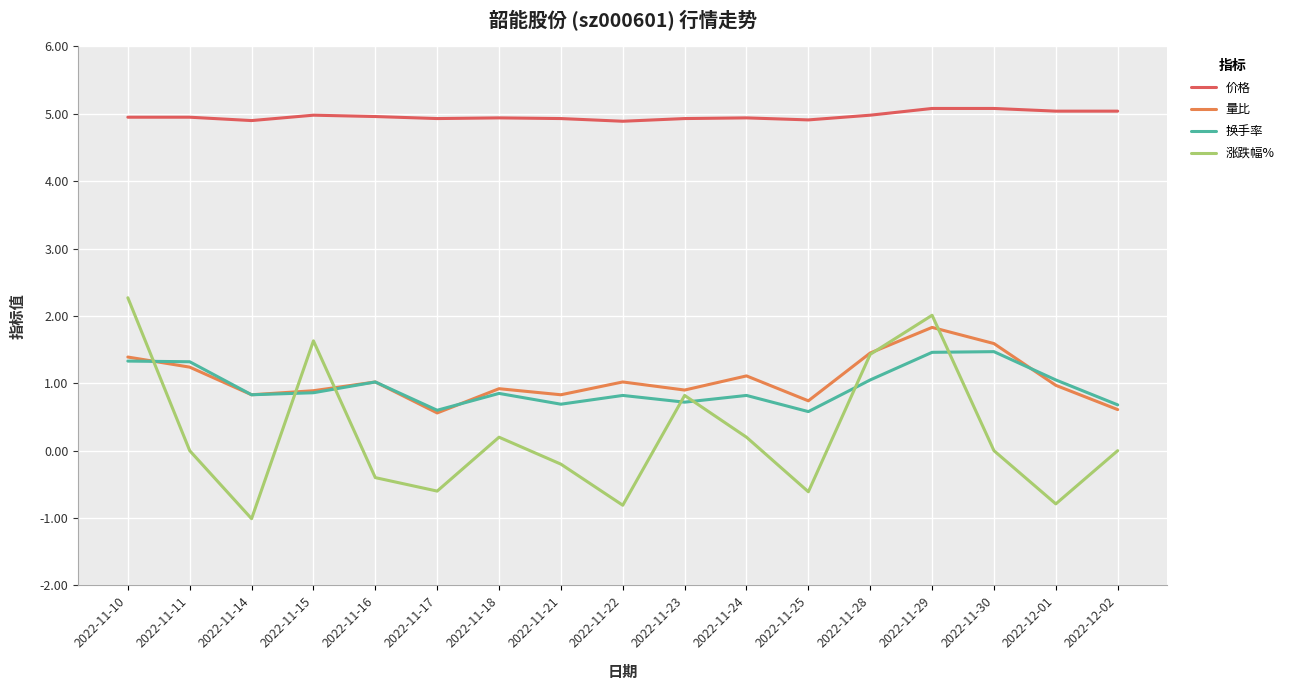

True or false: 价格 and 涨跌幅% intersect in this chart.

False